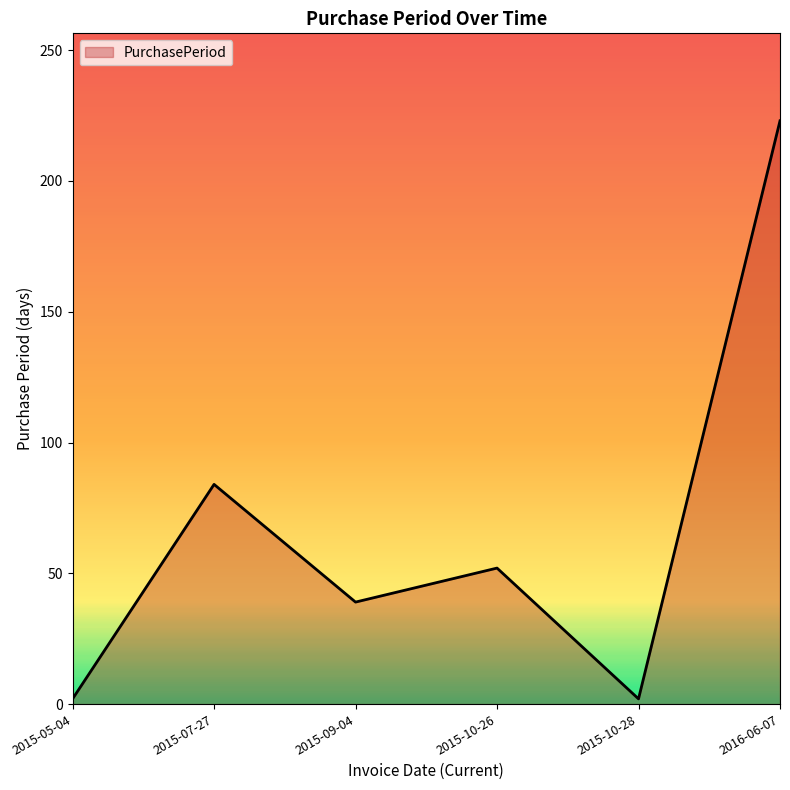

What position from the right is 2015-10-26?

3